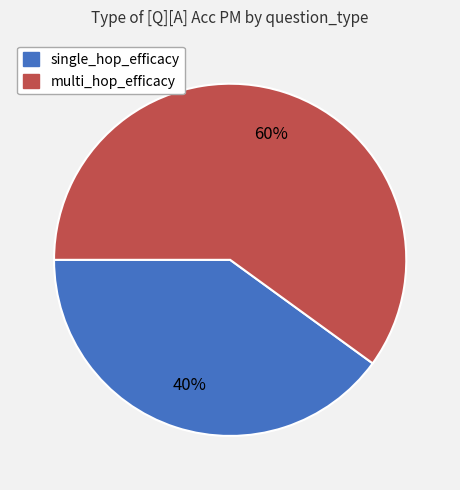

To the nearest percent, what is the combined percentage of single_hop_efficacy and multi_hop_efficacy?

100%